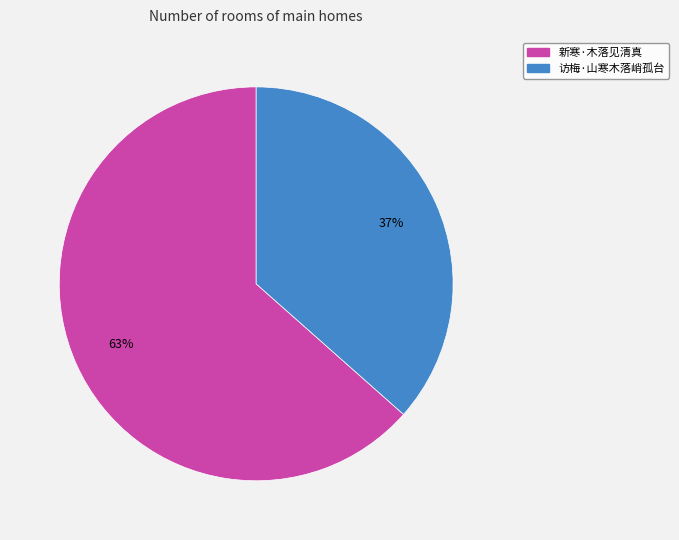

How many segments does this pie chart have?

2